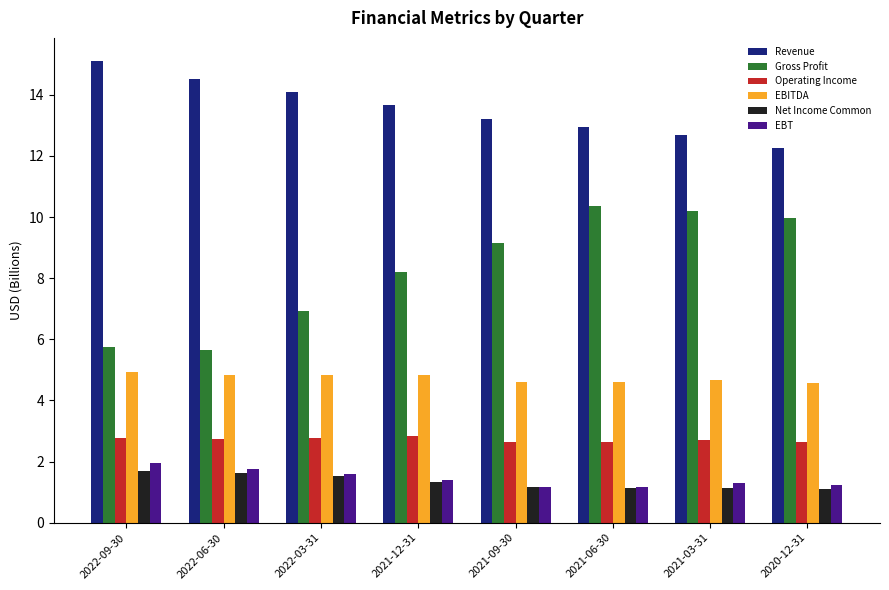

How many bars are there in each group?

6